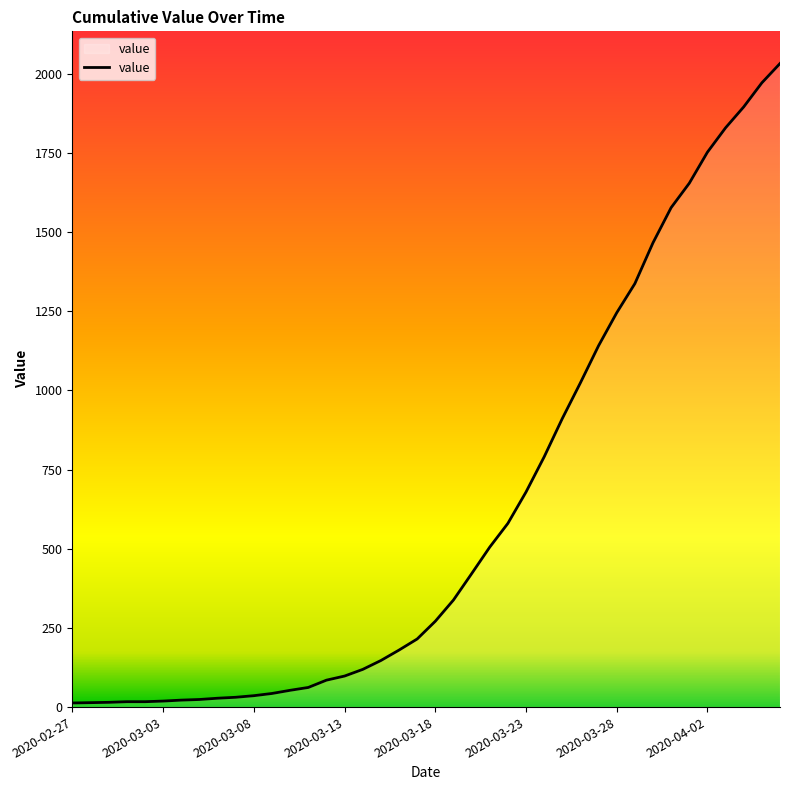

What is the difference between the maximum and minimum values?

2019